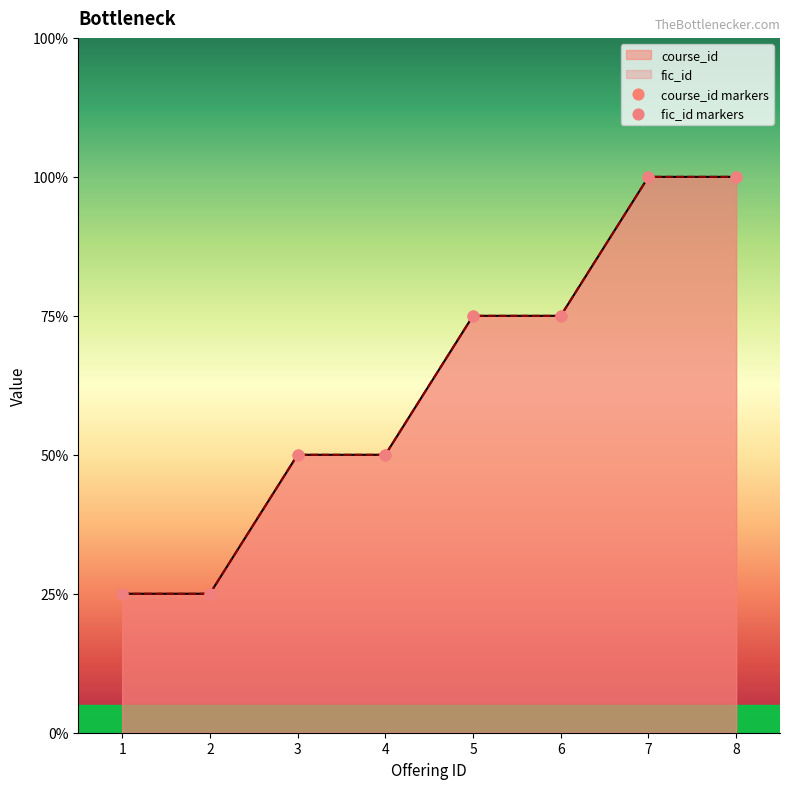

What is the total value across all series at 1?

2